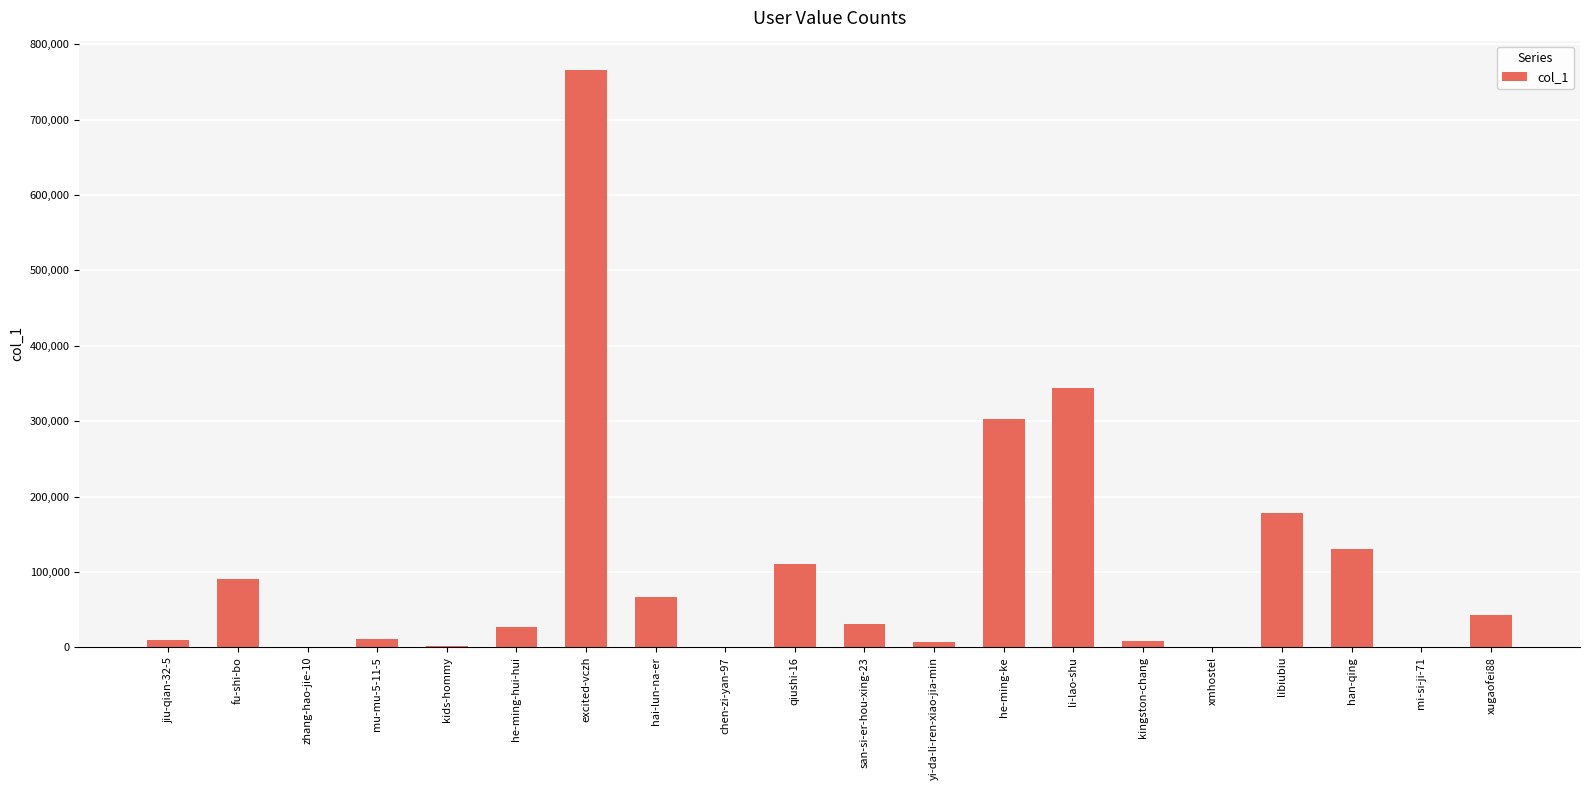

What is the ratio of the value at san-si-er-hou-xing-23 to the value at fu-shi-bo?

0.3